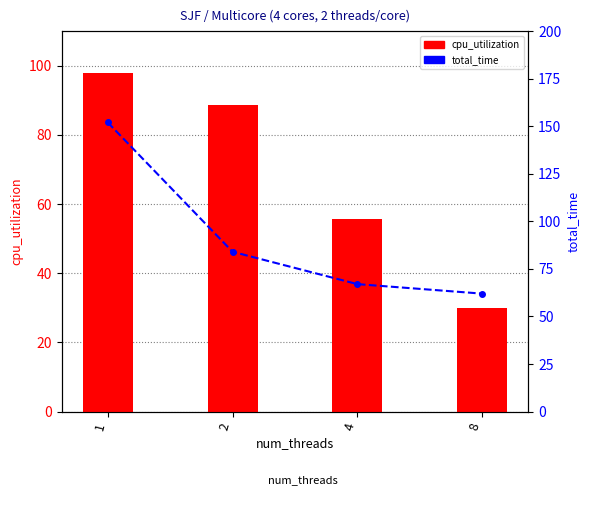

At which category is the sum across all series the highest?

1